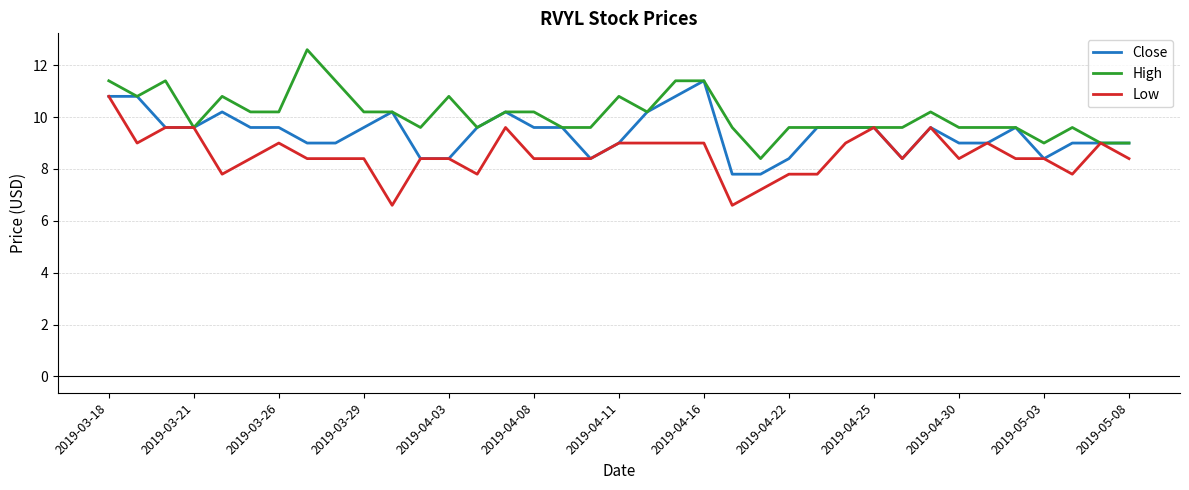

Reading right to left, extract all data points from this chart.

Close: 9.0	9.0	9.0	8.4	9.6	9.0	9.0	9.6	8.4	9.6	9.6	9.6	8.4	7.8	7.8	11.4	10.8	10.2	9.0	8.4	9.6	9.6	10.2	9.6	8.4	8.4	10.2	9.6	9.0	9.0	9.6	9.6	10.2	9.6	9.6	10.8	10.8
High: 9.0	9.0	9.6	9.0	9.6	9.6	9.6	10.2	9.6	9.6	9.6	9.6	9.6	8.4	9.6	11.4	11.4	10.2	10.8	9.6	9.6	10.2	10.2	9.6	10.8	9.6	10.2	10.2	11.4	12.6	10.2	10.2	10.8	9.6	11.4	10.8	11.4
Low: 8.4	9.0	7.8	8.4	8.4	9.0	8.4	9.6	8.4	9.6	9.0	7.8	7.8	7.2	6.6	9.0	9.0	9.0	9.0	8.4	8.4	8.4	9.6	7.8	8.4	8.4	6.6	8.4	8.4	8.4	9.0	8.4	7.8	9.6	9.6	9.0	10.8